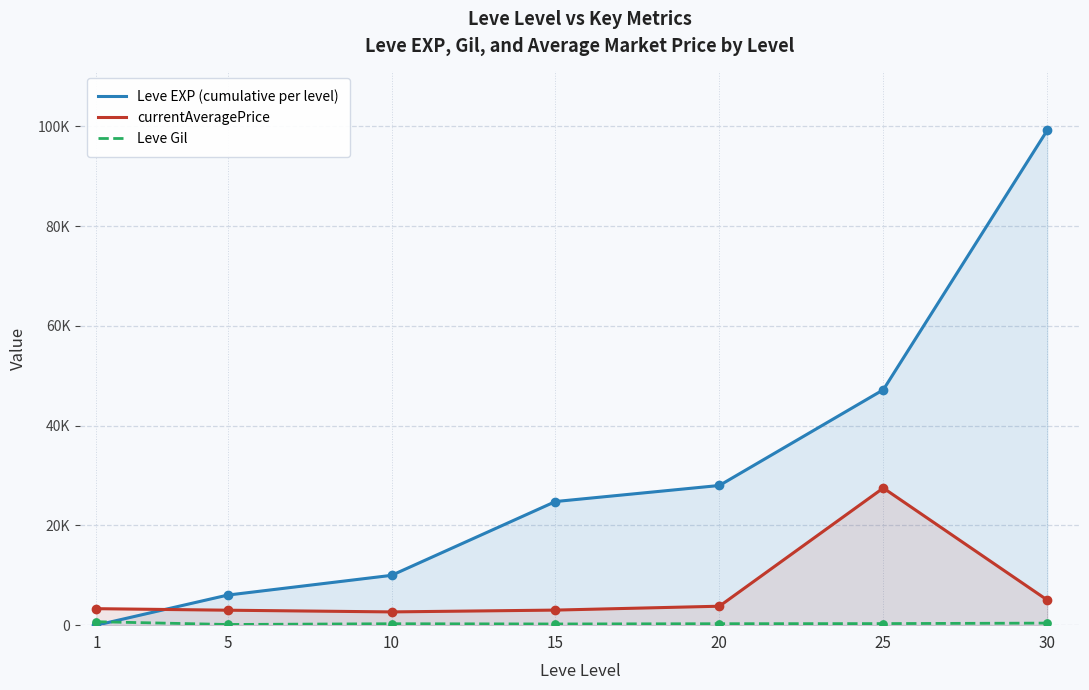

What are all the series names shown in the legend?

Leve EXP (cumulative per level), currentAveragePrice, Leve Gil